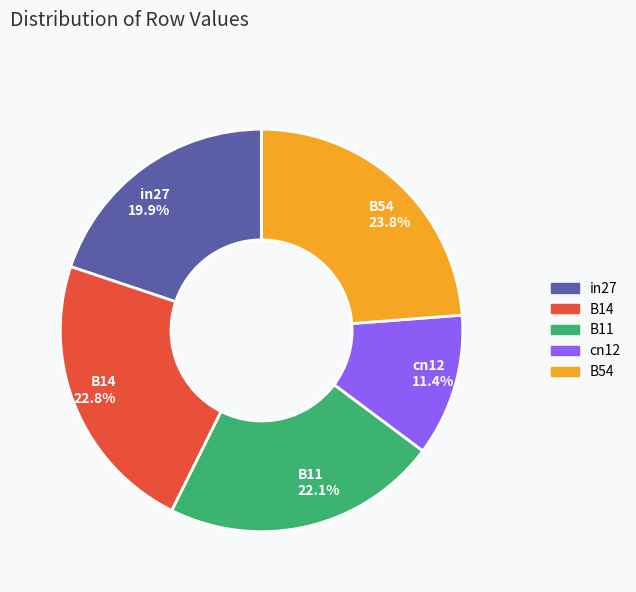

How many segments does this pie chart have?

5